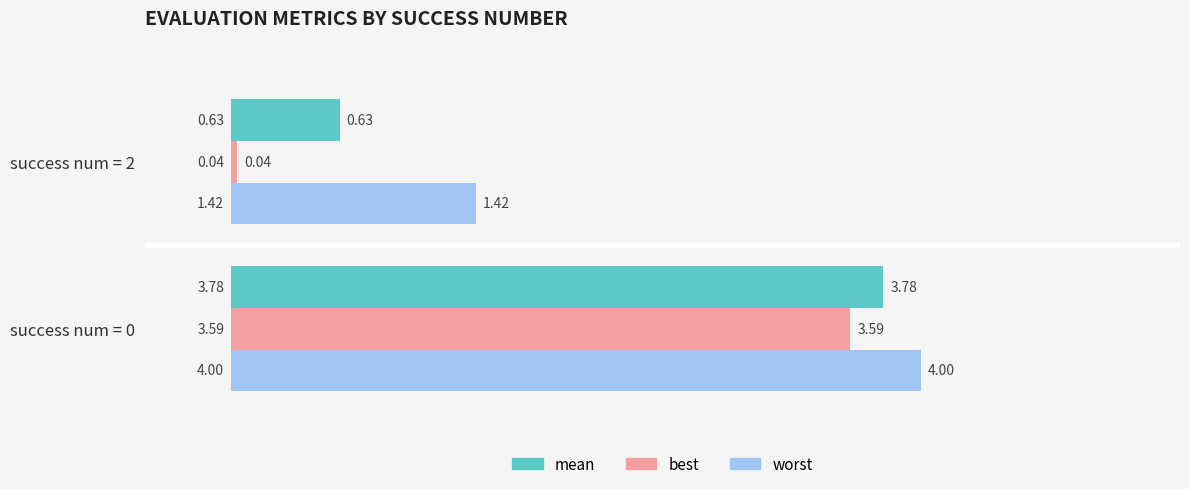

What is the difference between the highest and lowest values at success num = 0?

0.4